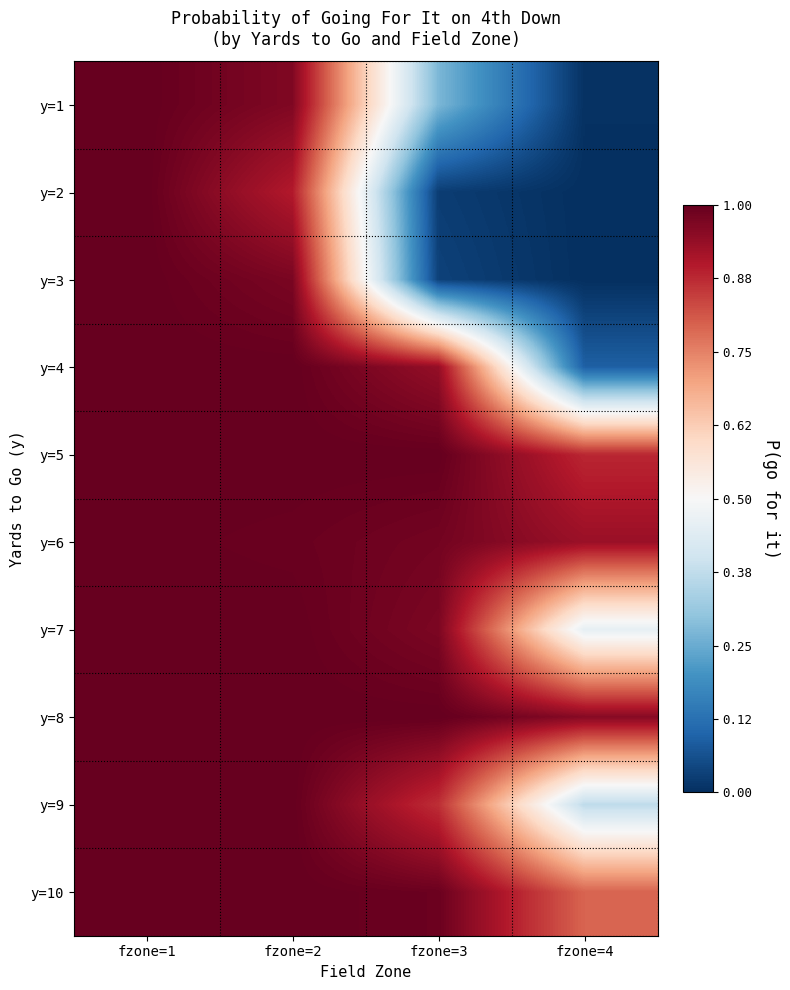

Reading left to right, transcribe all the data shown in this chart.

y=1: fzone=1=1.0	fzone=2=1.0	fzone=3=0.3	fzone=4=0.0
y=2: fzone=1=1.0	fzone=2=0.9	fzone=3=0.0	fzone=4=0.0
y=3: fzone=1=1.0	fzone=2=1.0	fzone=3=0.0	fzone=4=0.0
y=4: fzone=1=1.0	fzone=2=1.0	fzone=3=0.9	fzone=4=0.1
y=5: fzone=1=1.0	fzone=2=1.0	fzone=3=1.0	fzone=4=0.9
y=6: fzone=1=1.0	fzone=2=1.0	fzone=3=1.0	fzone=4=0.9
y=7: fzone=1=1.0	fzone=2=1.0	fzone=3=1.0	fzone=4=0.5
y=8: fzone=1=1.0	fzone=2=1.0	fzone=3=1.0	fzone=4=1.0
y=9: fzone=1=1.0	fzone=2=1.0	fzone=3=0.9	fzone=4=0.4
y=10: fzone=1=1.0	fzone=2=1.0	fzone=3=1.0	fzone=4=0.8